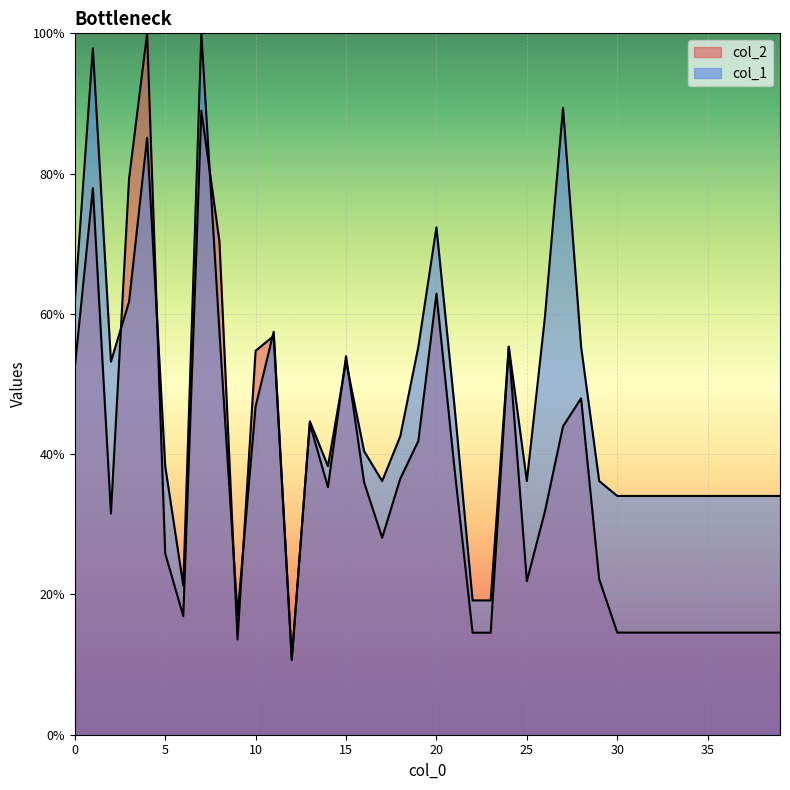

Which series has the widest spread of values?

col_1